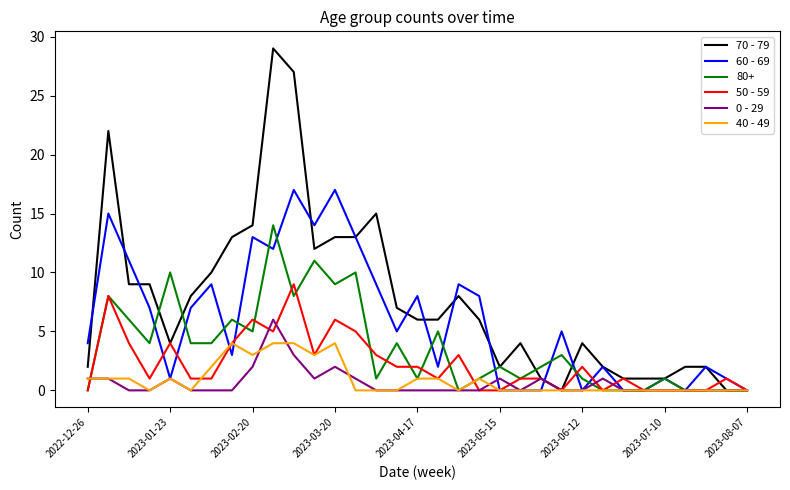

Which series has the largest total across all categories?

70 - 79